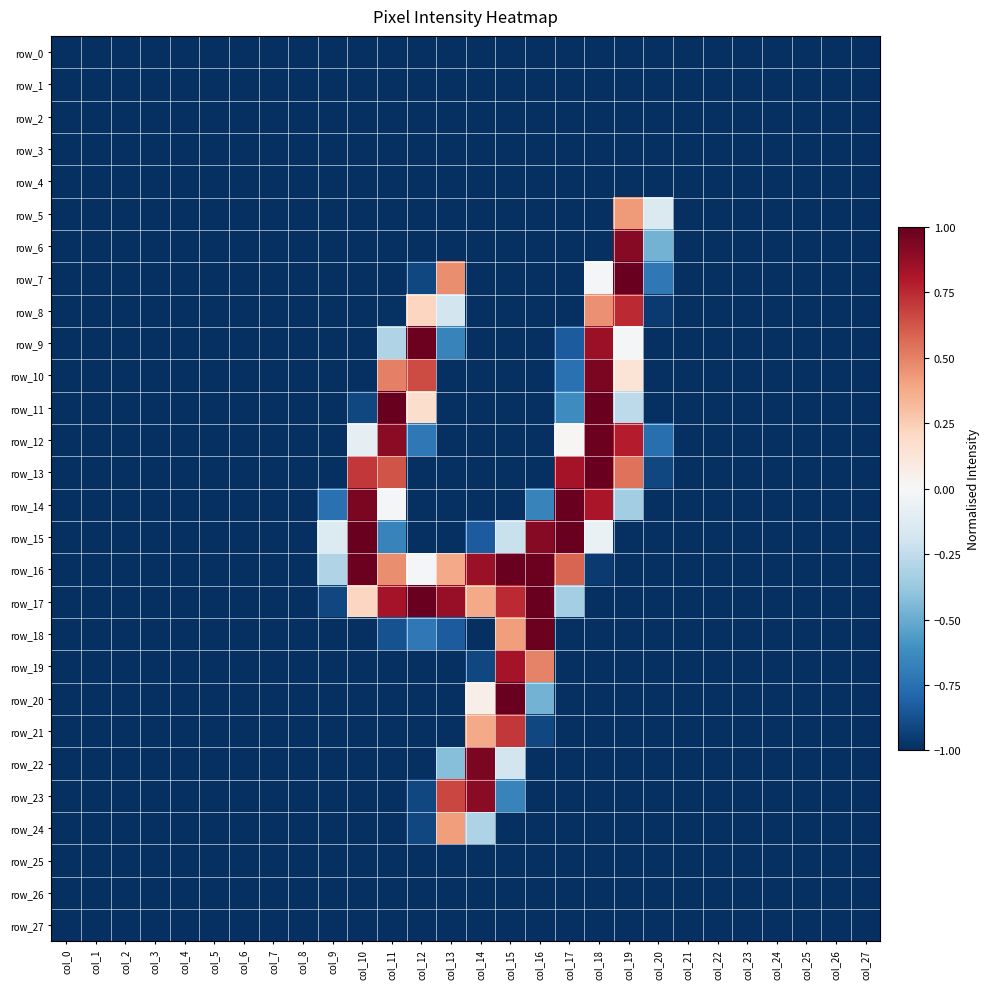

True or false: row_13 has a value of 0.6 at col_18.

False